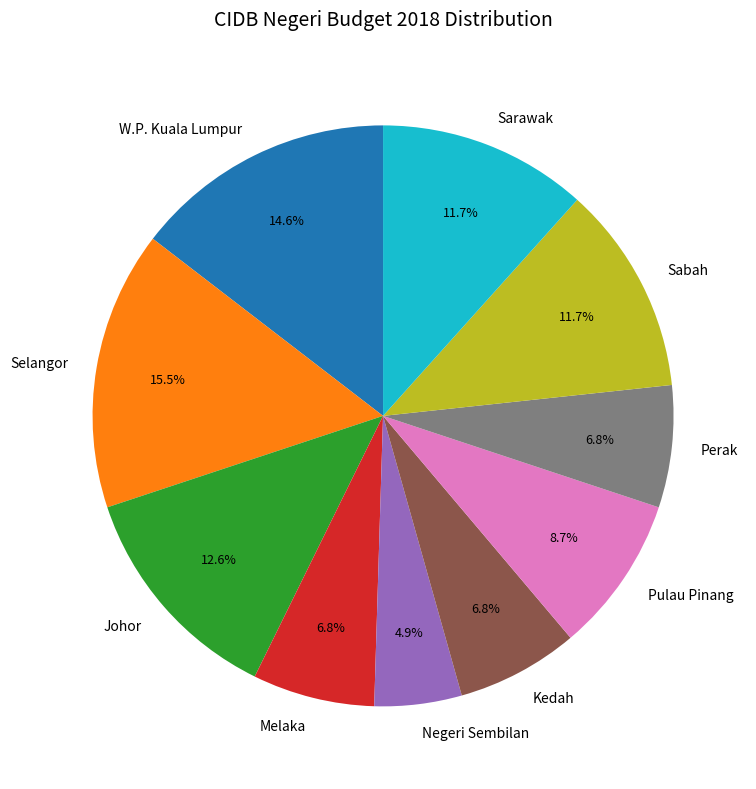

Is there a majority slice in this chart?

No